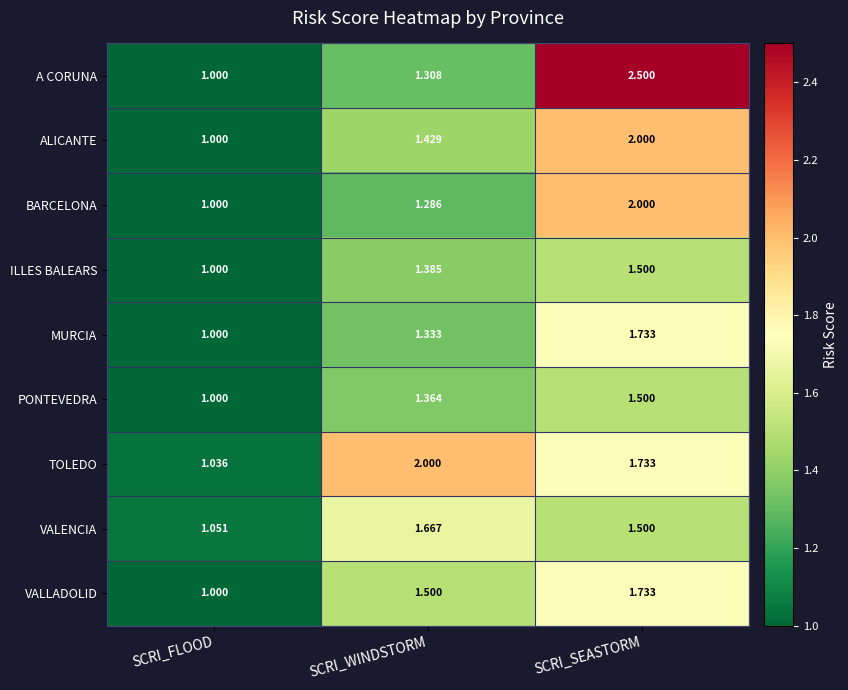

At which label is BARCELONA closest to 1?

SCRI_FLOOD